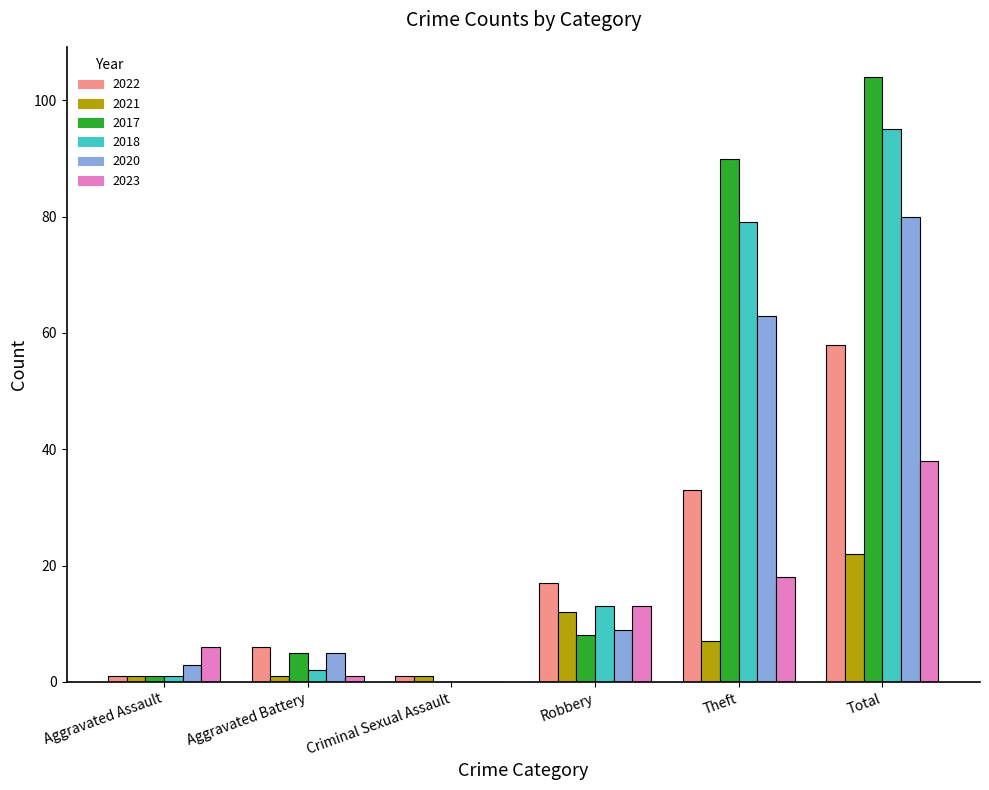

What is the average value of the 2023 series?

13